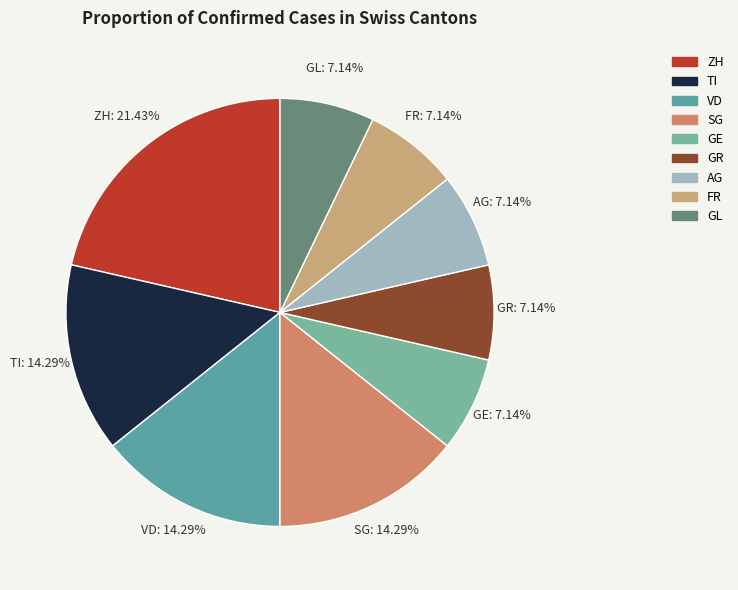

Count the number of slices in the pie.

9